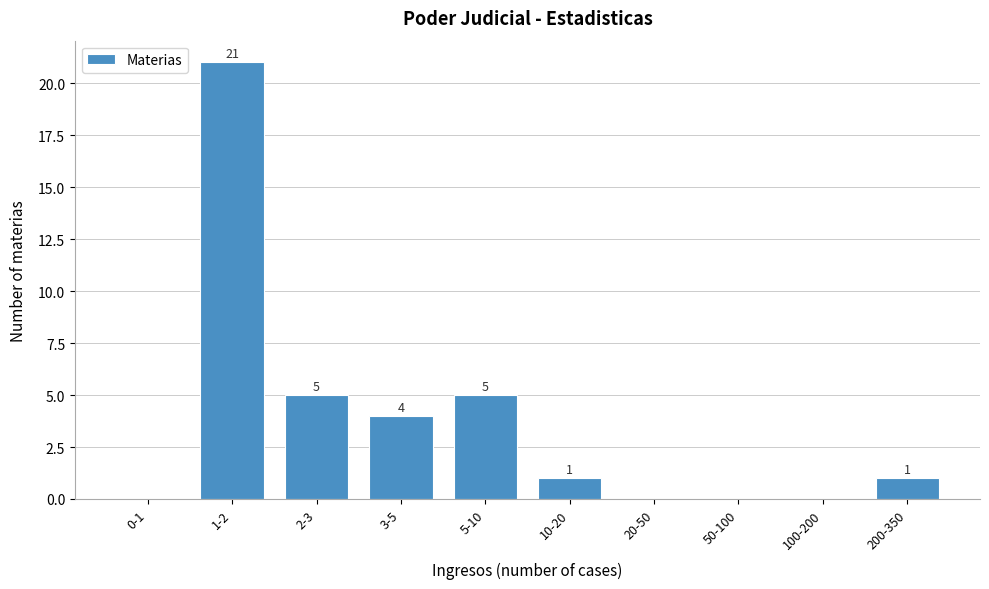

Reading right to left, what are all the values shown in this chart?

200-350=1	100-200=0	50-100=0	20-50=0	10-20=1	5-10=5	3-5=4	2-3=5	1-2=21	0-1=0